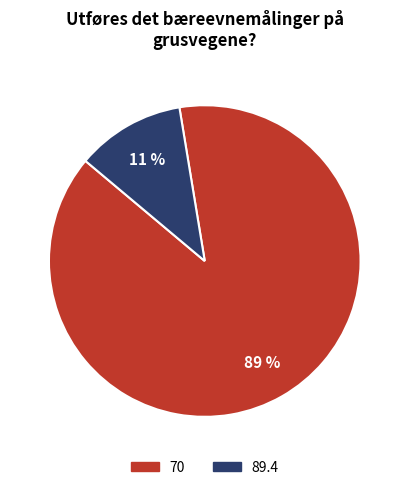

What is the smallest slice in the pie chart?

89.4